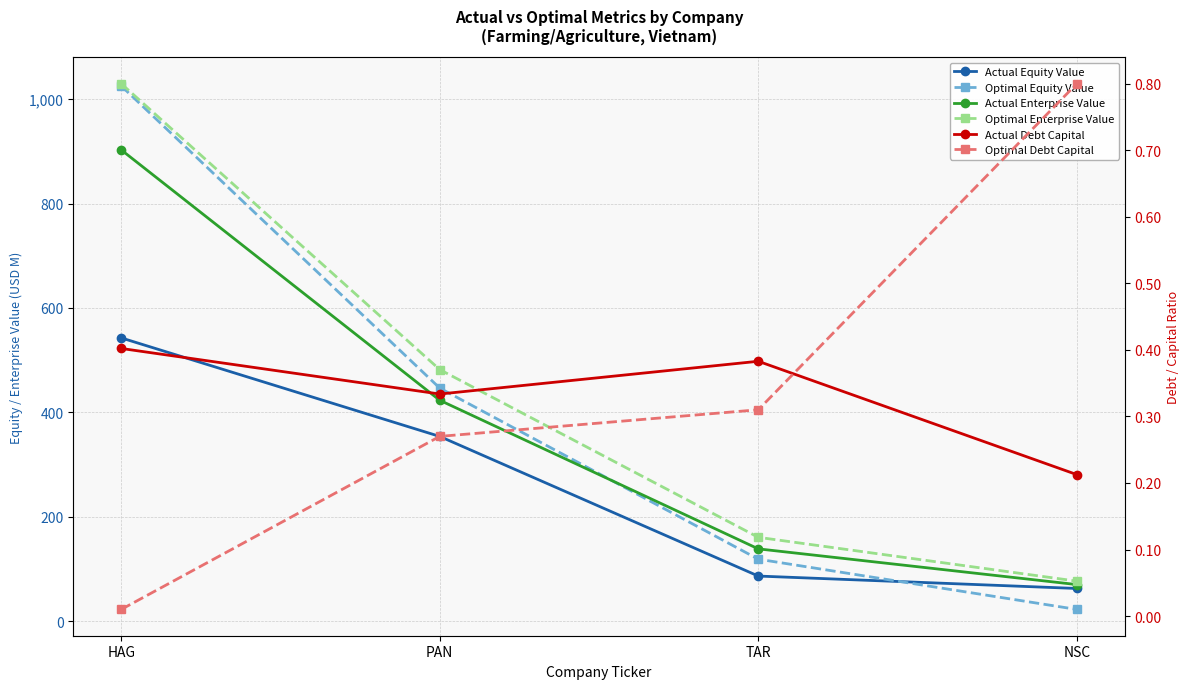

At which category is the sum across all series the highest?

HAG